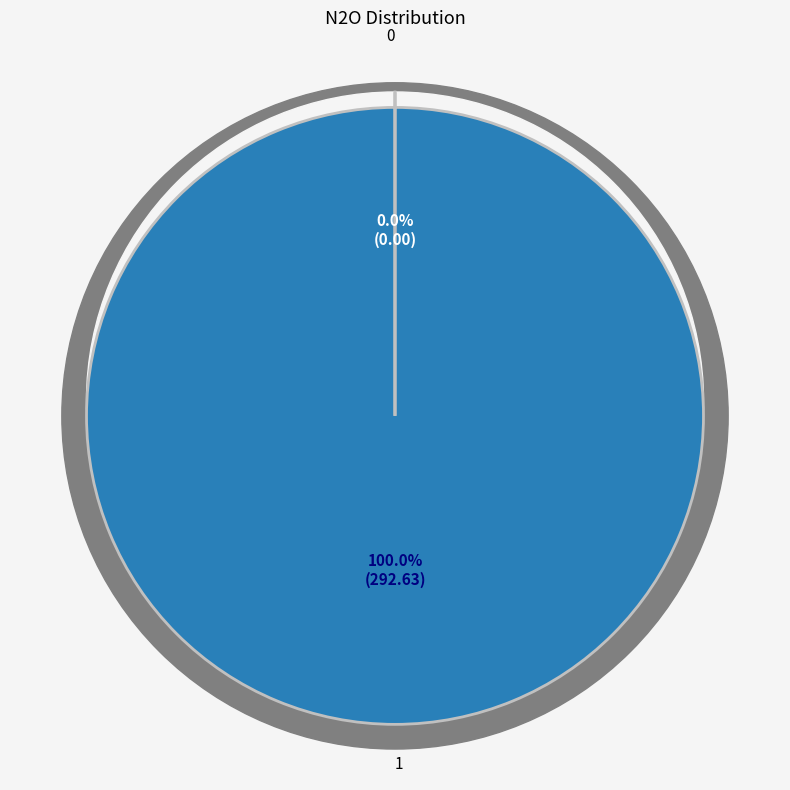

Rank the categories by value from highest to lowest.

1, 0